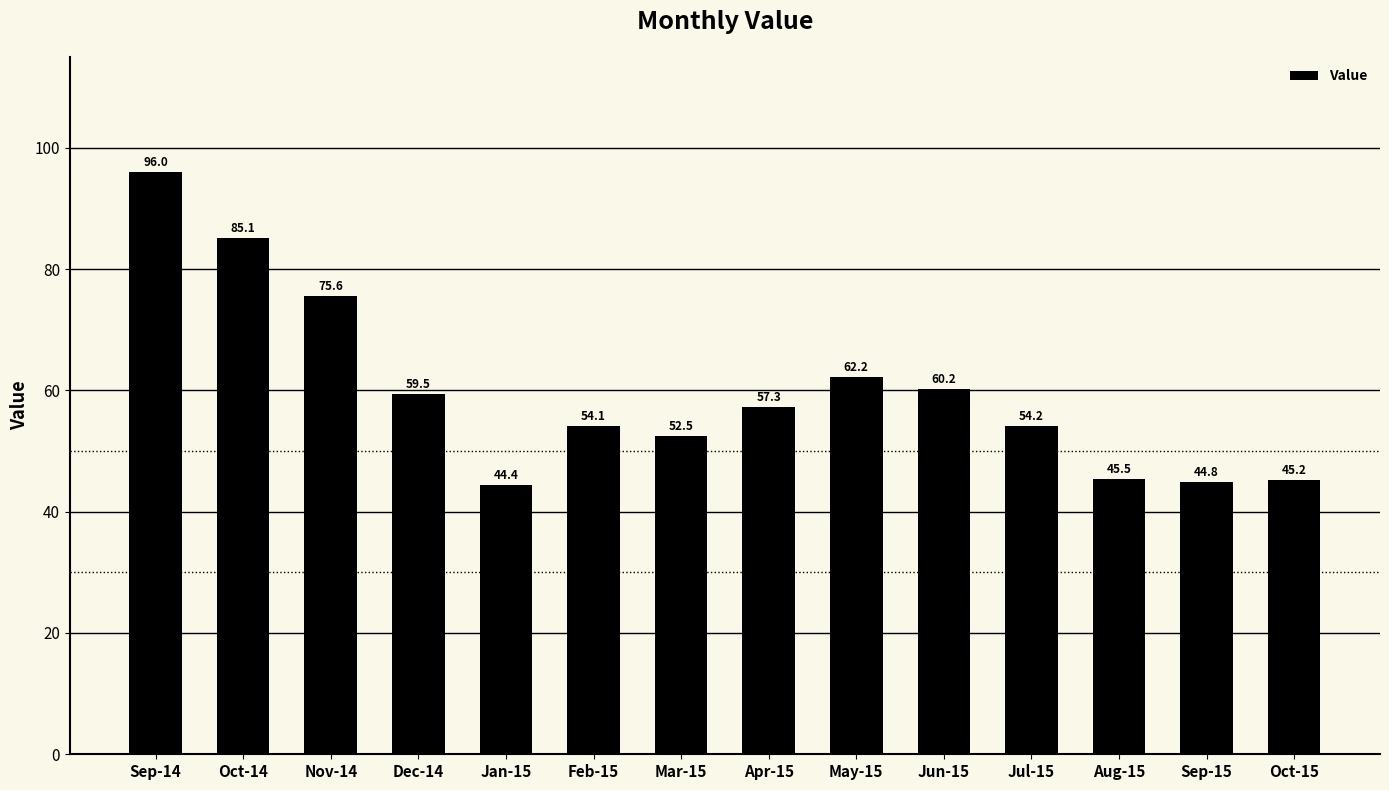

What is the minimum value shown in the chart?

44.4